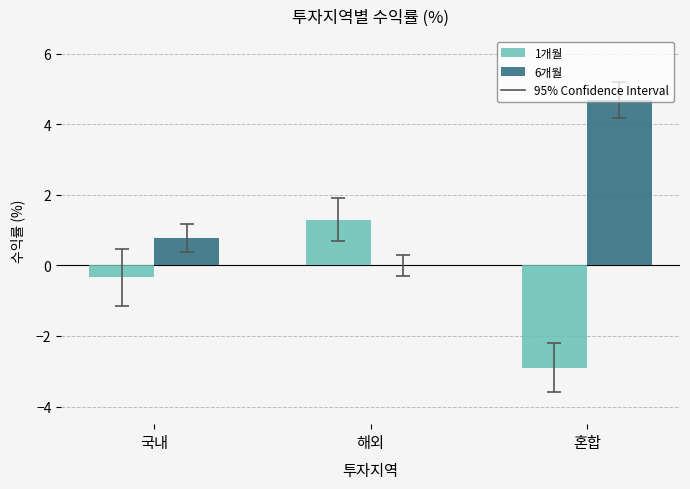

Which category has the highest value in the 1개월 series?

해외